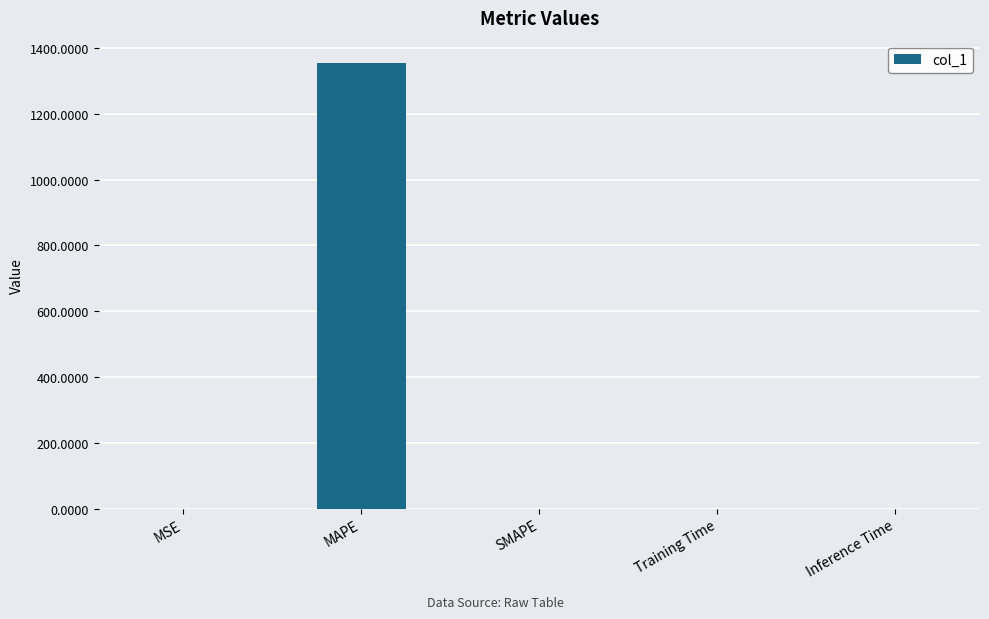

Count the number of data series in this chart.

1